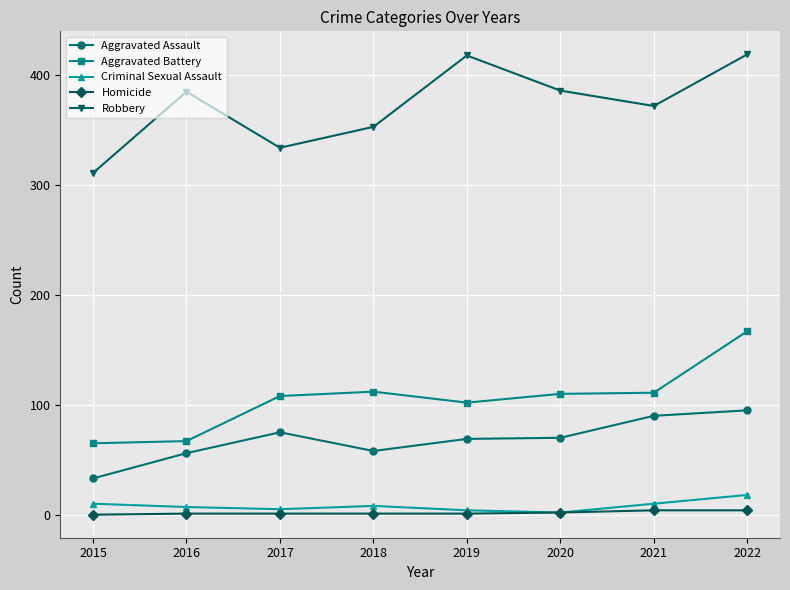

True or false: Aggravated Battery has more than 2 interior local peaks.

False